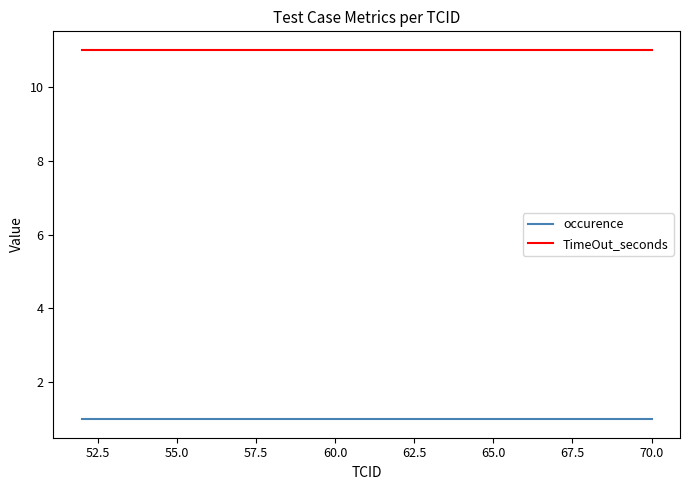

Reading left to right, list all the values displayed in this chart.

occurence: 1	1	1	1	1	1
TimeOut_seconds: 11	11	11	11	11	11